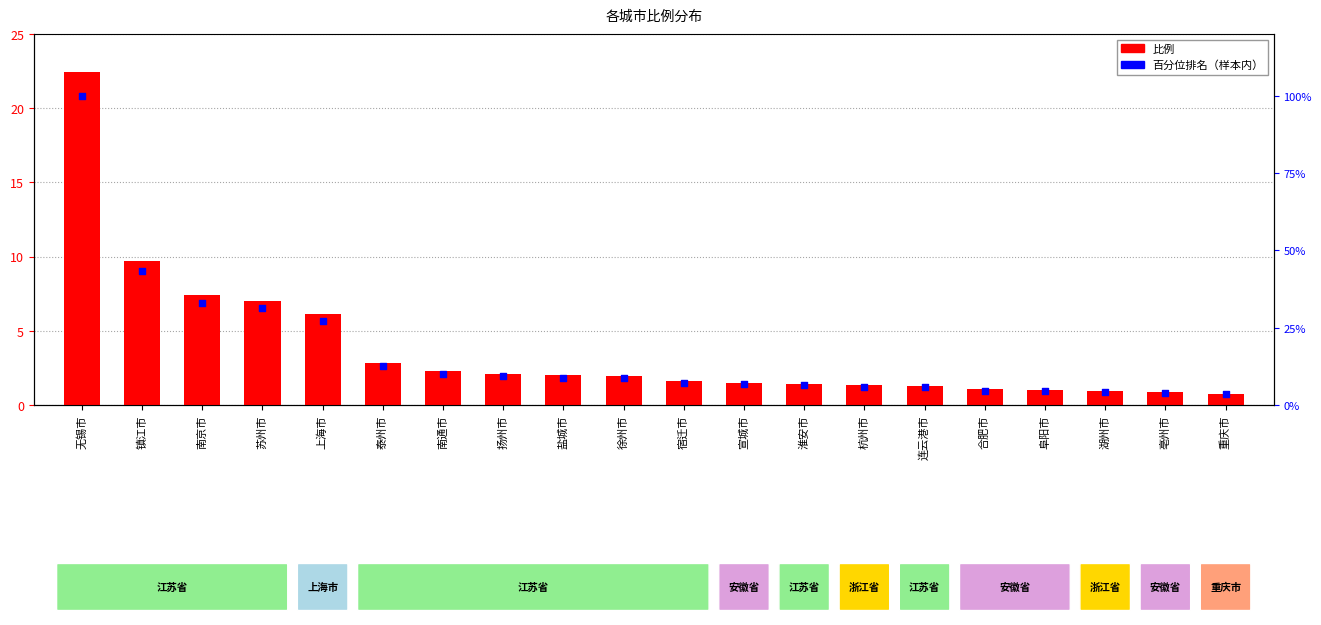

Which series has the largest total across all categories?

百分位排名